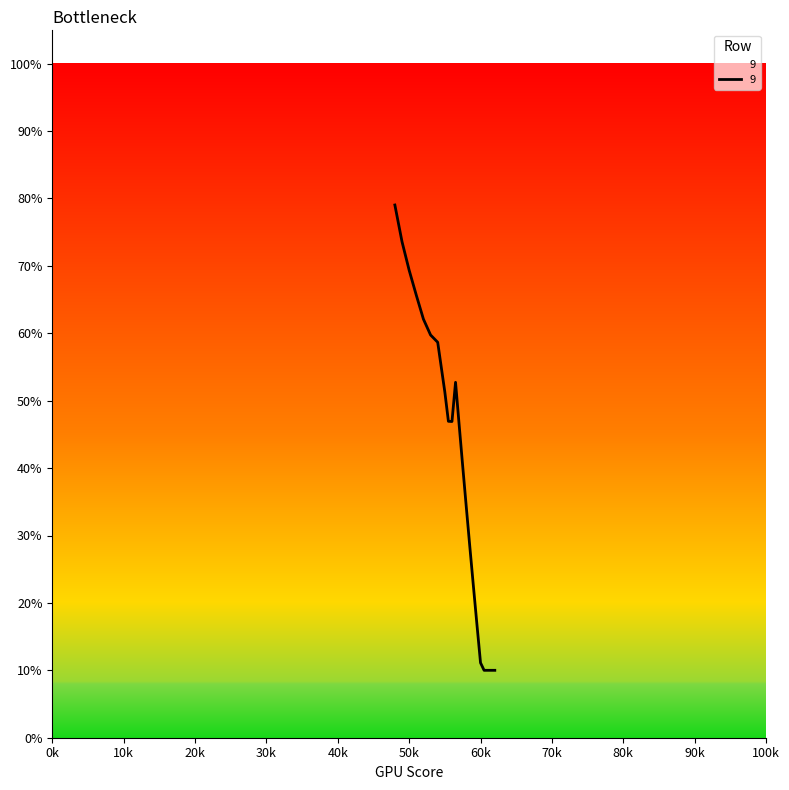

Does the chart display data point markers on the line(s)?

No